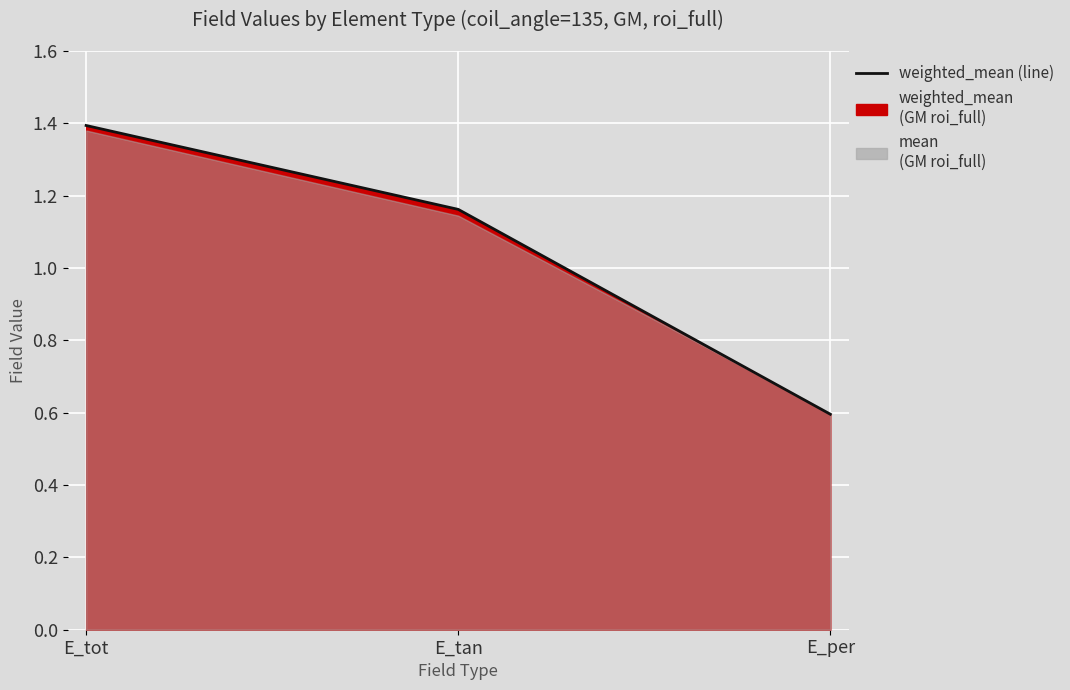

What is the difference between the second highest and minimum values?

0.6